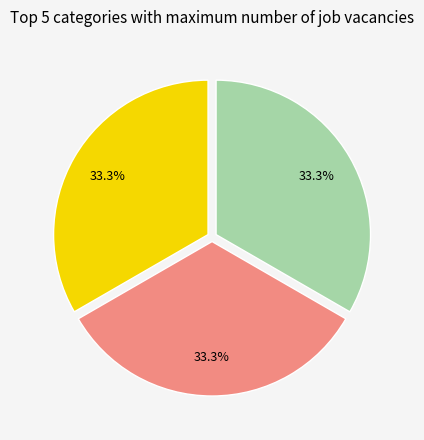

Is there a majority slice in this chart?

No